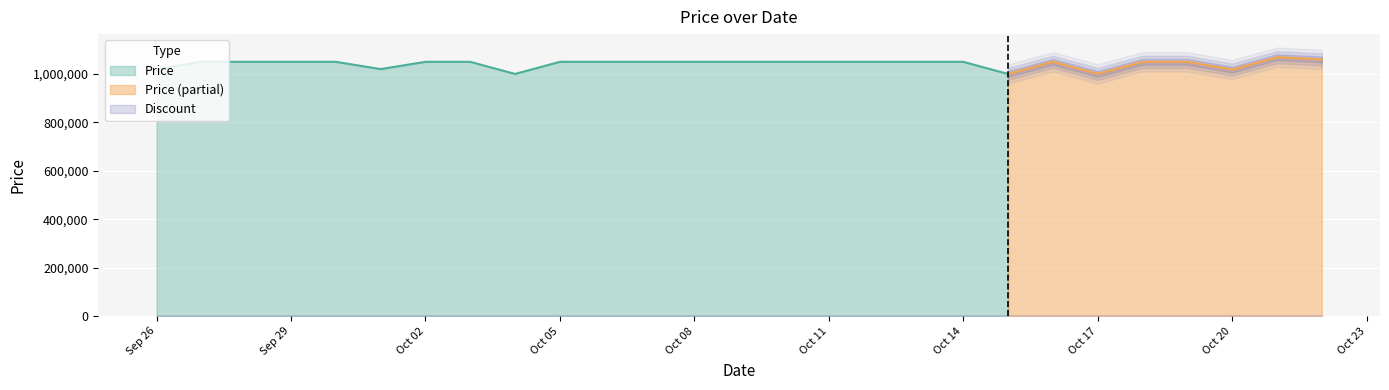

True or false: Price and Discount cross at least once.

False